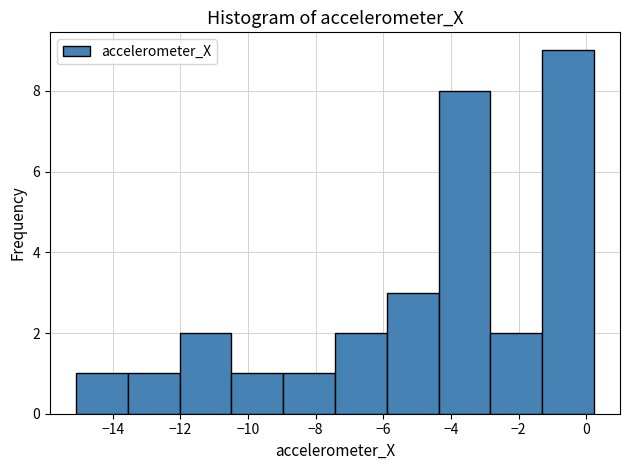

Over which range of the x-axis is the bar tallest?

-1.2 to 0.2